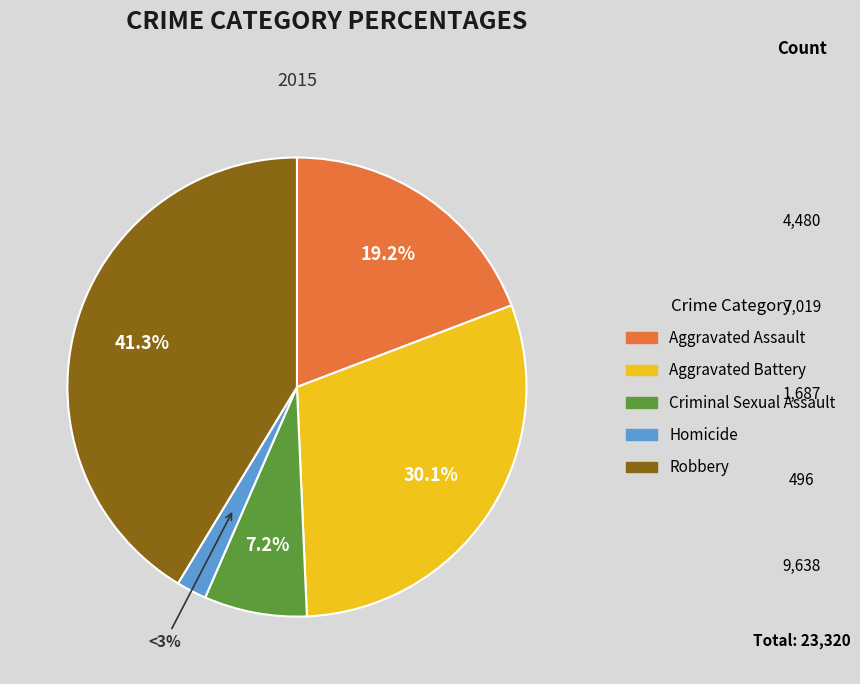

To the nearest percent, what percentage of the pie is Criminal Sexual Assault?

7%